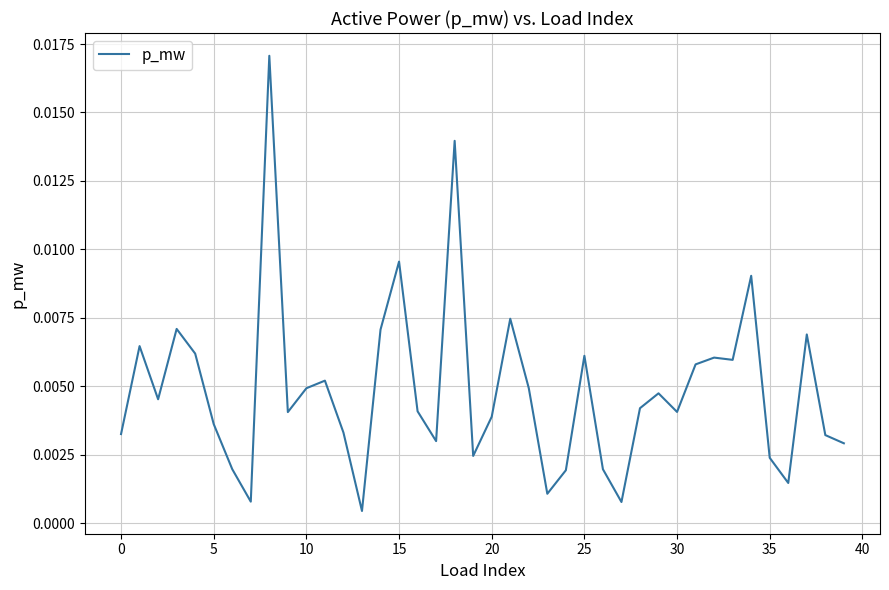

At which category does the chart reach its minimum across all series?

13